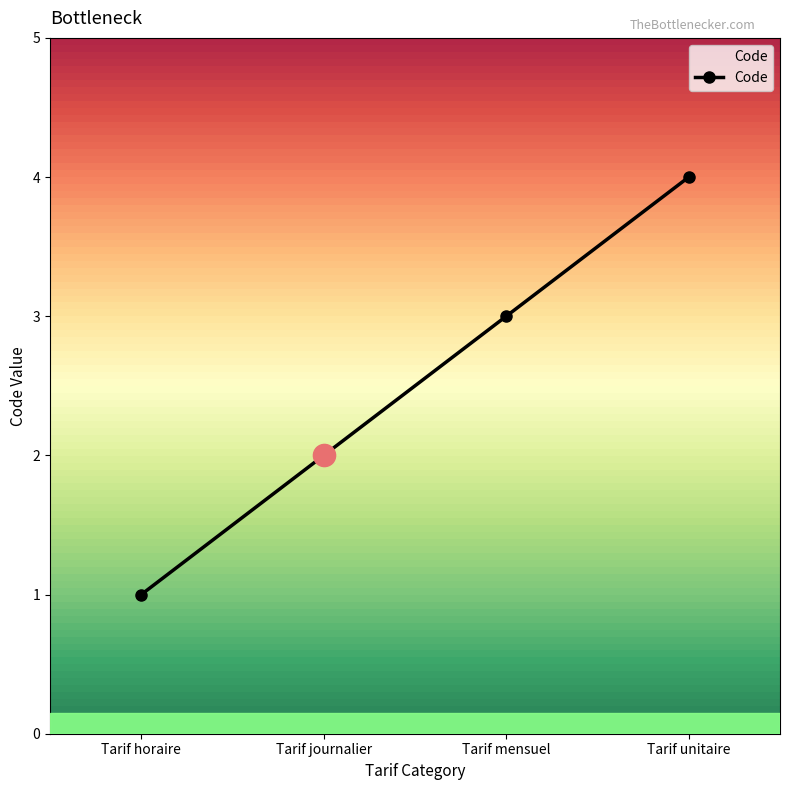

What is the label of the 3rd point from the left?

Tarif mensuel